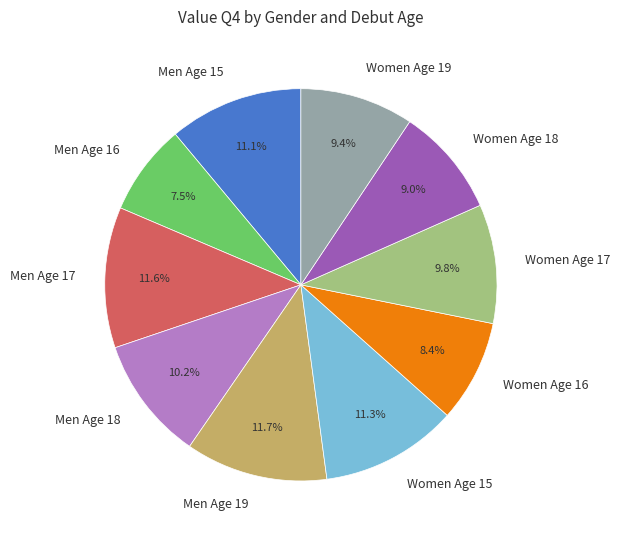

The Women Age 16 slice represents 1% of the pie. True or false?

False